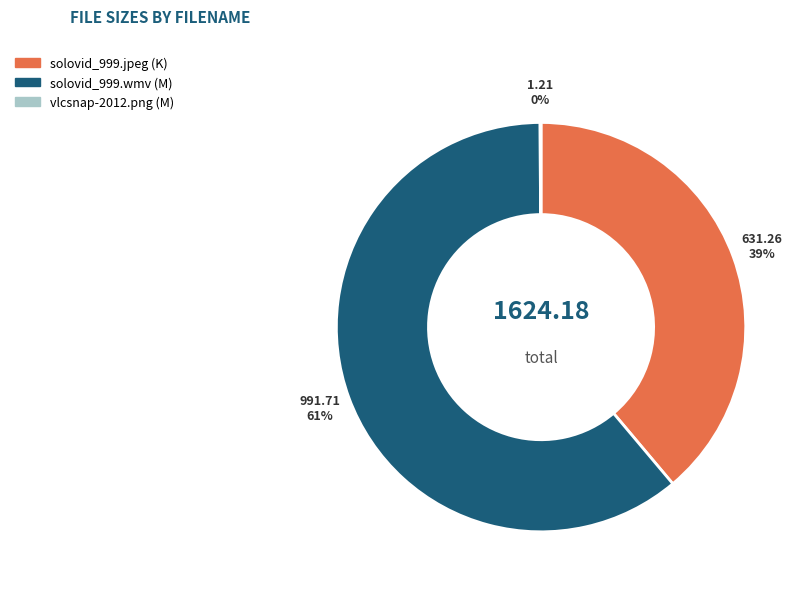

Does any single category account for the majority?

Yes